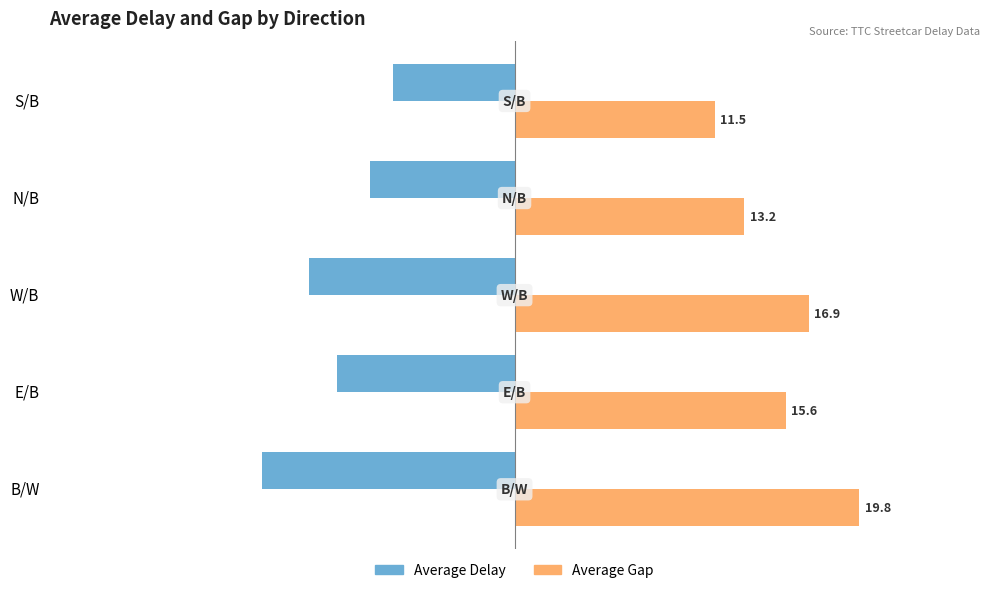

What is the difference between the second highest and minimum values in the Average Delay series?

6.2